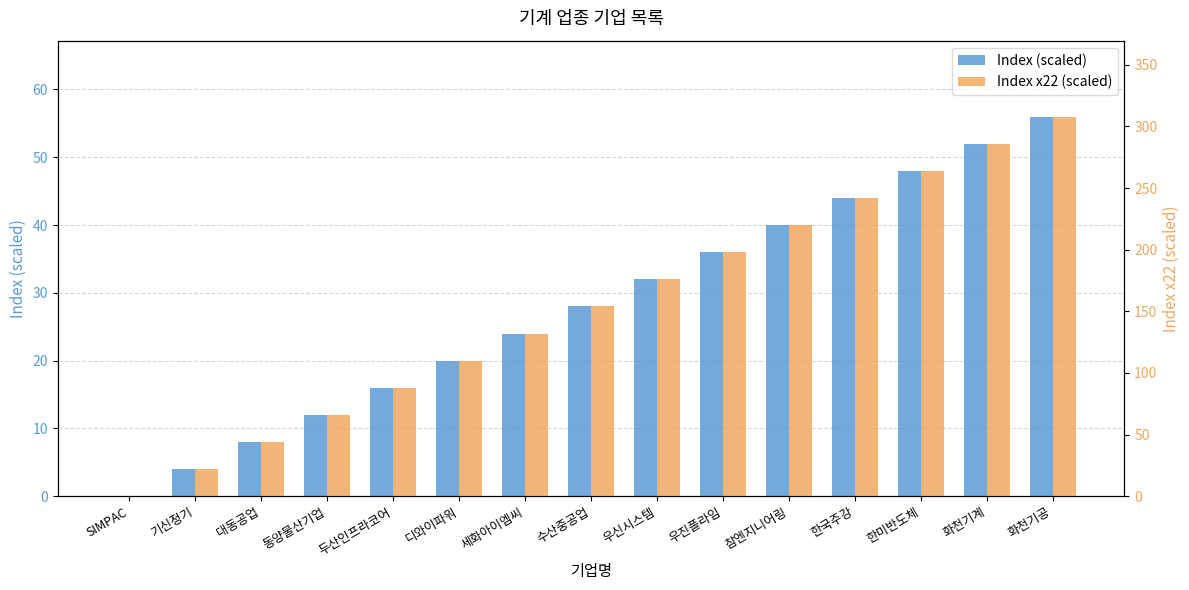

Reading right to left, list all the values displayed in this chart.

Index (scaled): 화천기공=56	화천기계=52	한미반도체=48	한국주강=44	참엔지니어링=40	우진플라임=36	우신시스템=32	수산중공업=28	세화아이엠씨=24	디와이파워=20	두산인프라코어=16	동양물산기업=12	대동공업=8	기신정기=4	SIMPAC=0
Index x22 (scaled): 화천기공=308	화천기계=286	한미반도체=264	한국주강=242	참엔지니어링=220	우진플라임=198	우신시스템=176	수산중공업=154	세화아이엠씨=132	디와이파워=110	두산인프라코어=88	동양물산기업=66	대동공업=44	기신정기=22	SIMPAC=0